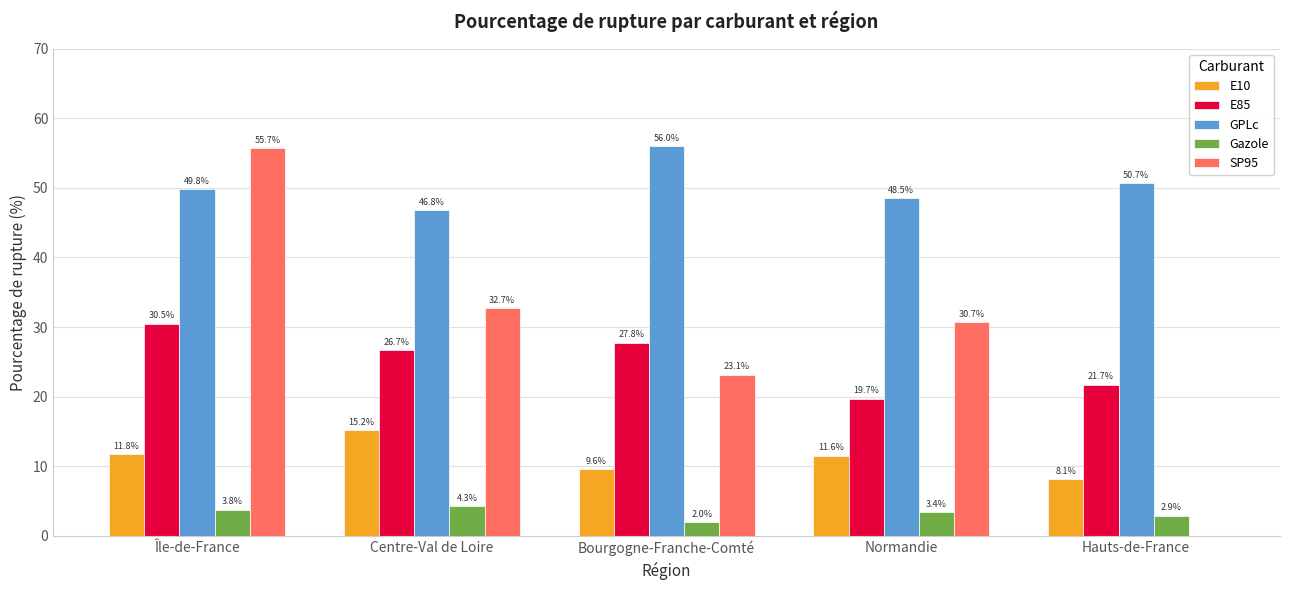

Which series has the largest total across all categories?

GPLc